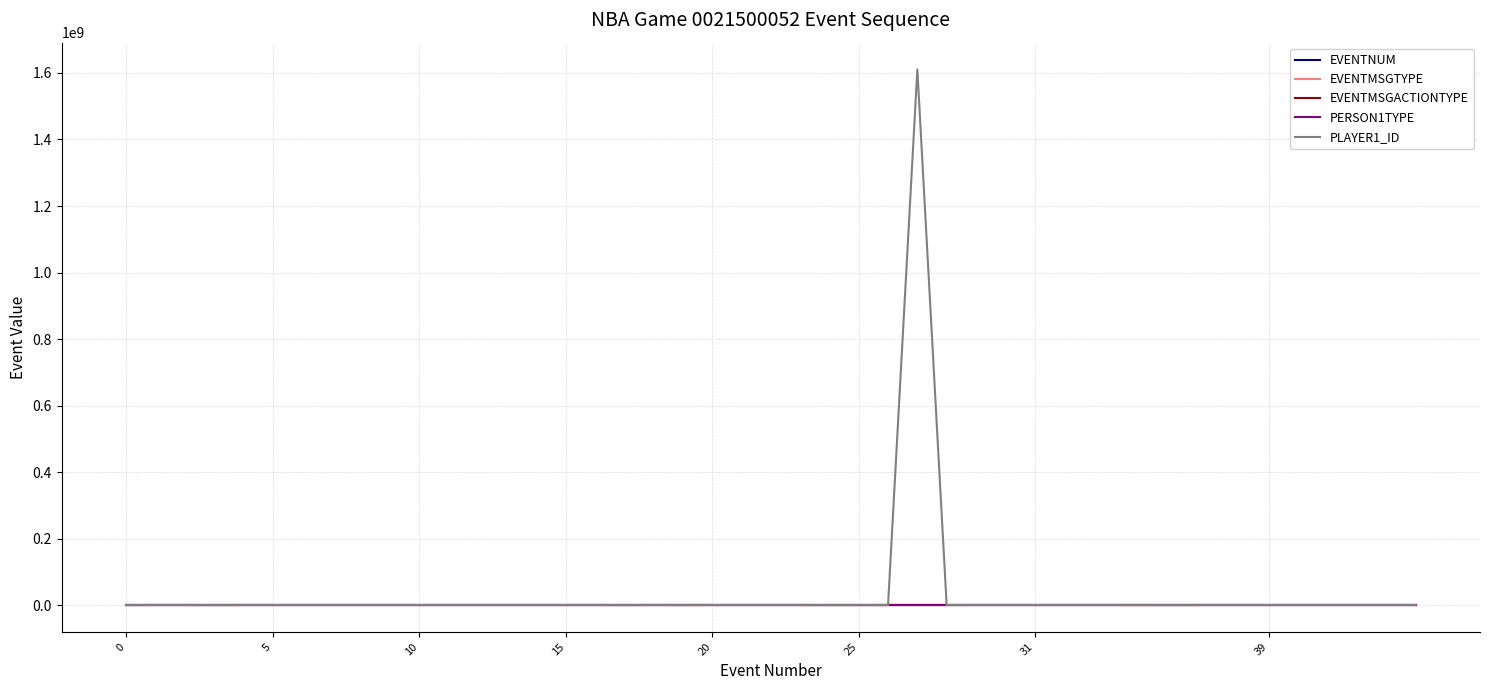

How many lines are shown in the chart?

5